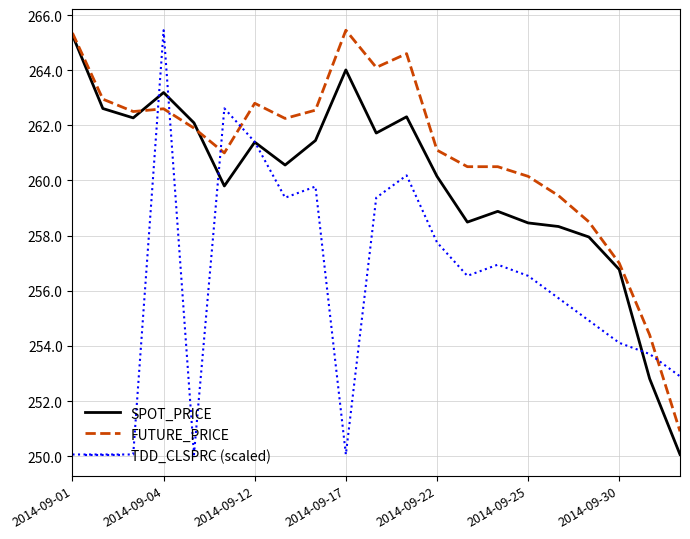

Which series has the largest total across all categories?

FUTURE_PRICE